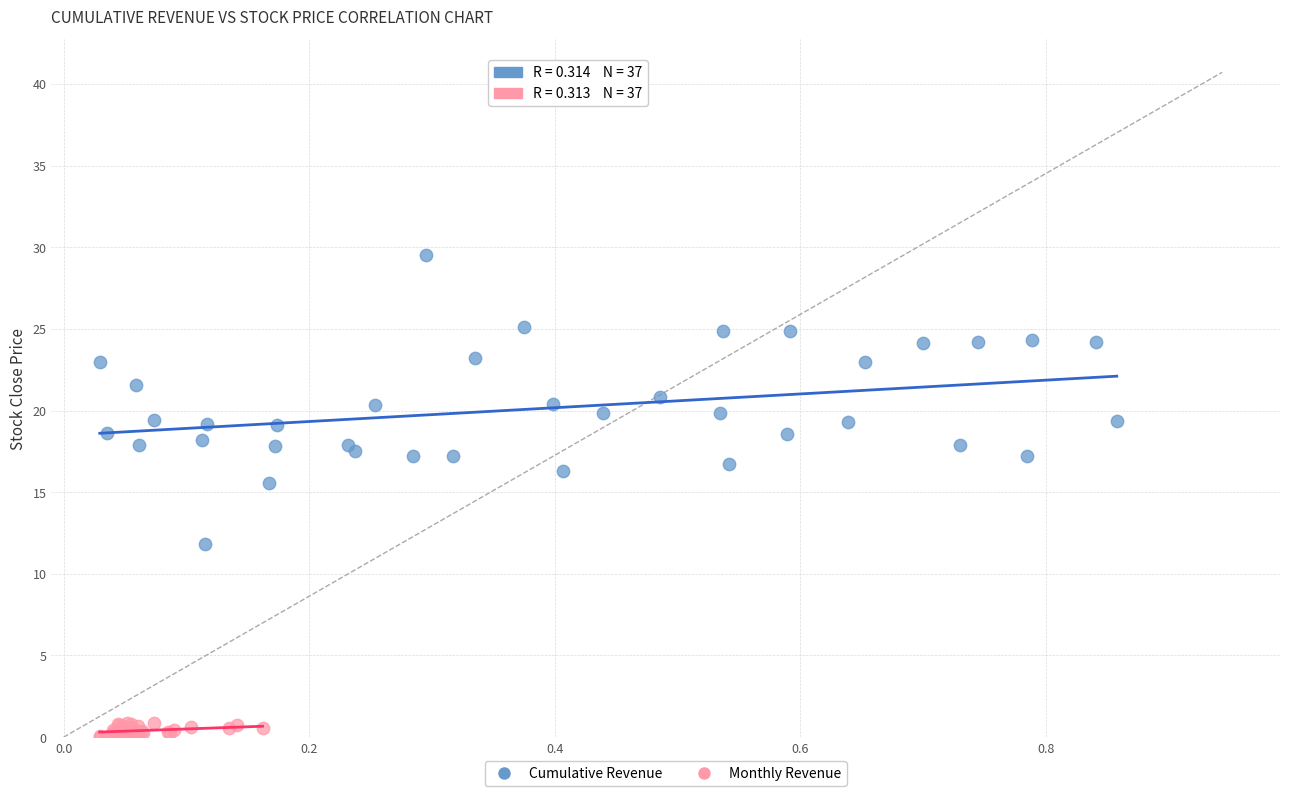

Which series contains the lowest Y value?

Monthly Revenue